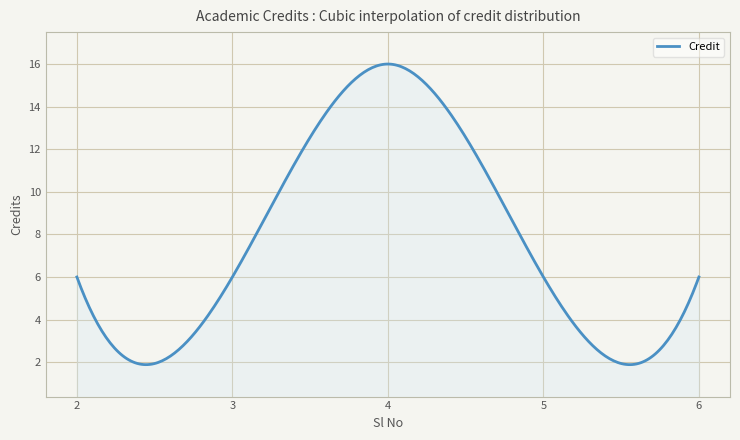

What is the maximum value shown in the chart?

16.0